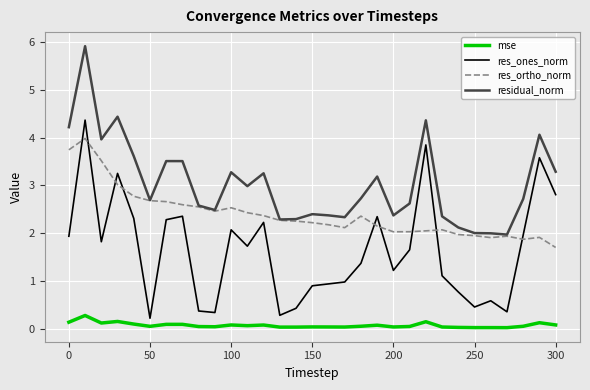

Which series has the largest total across all categories?

residual_norm